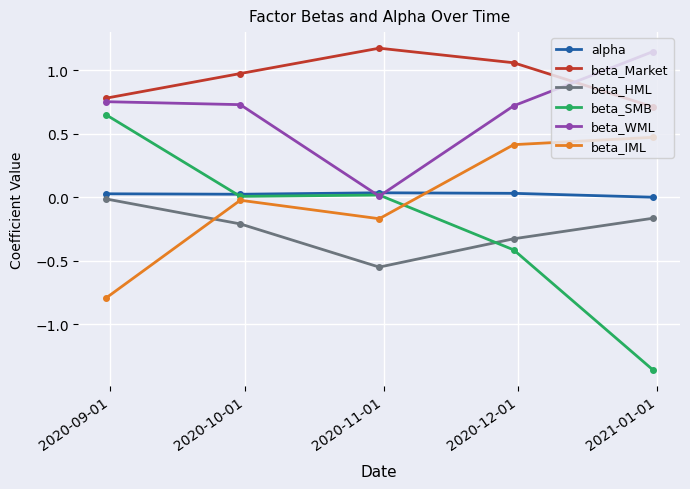

At how many categories does at least one series exceed -1?

5